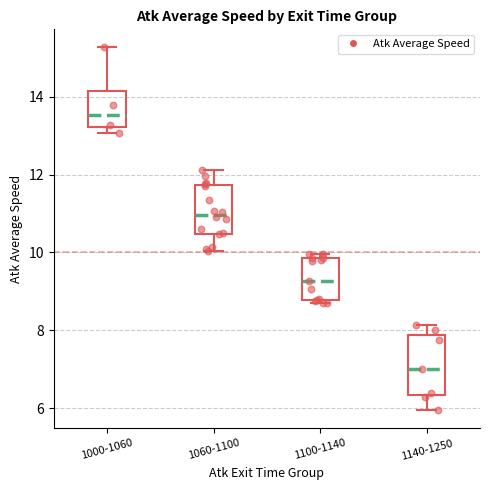

Reading left to right, transcribe this box plot: for each box, give where its median line is, the range the box spans, and where its two whiskers end, as read against the y-axis. The values are not printed on the chart, so give them approximately, as read against the axis.

1000-1060: median 13.6, box 13.2 to 14.2, whiskers 13.0 to 15.2
1060-1100: median 11.0, box 10.4 to 11.8, whiskers 10.0 to 12.2
1100-1140: median 9.2, box 8.8 to 9.8, whiskers 8.6 to 10.0
1140-1250: median 7.0, box 6.4 to 7.8, whiskers 6.0 to 8.2